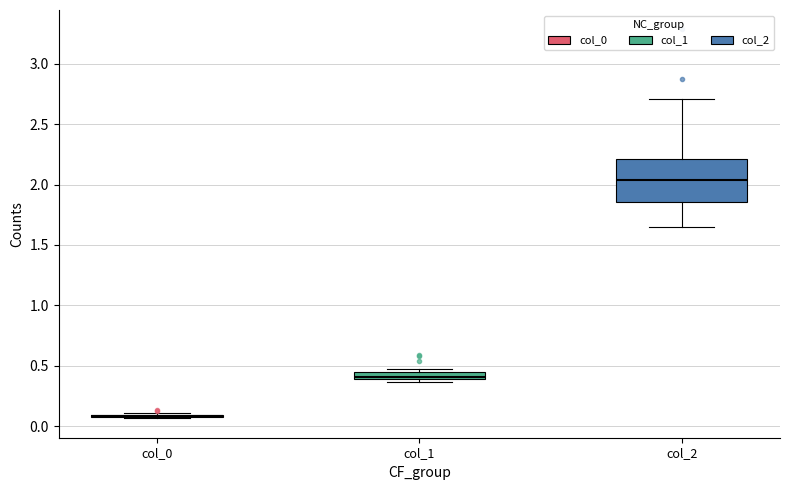

Which box is the tallest, from its lower edge to its upper edge?

col_2